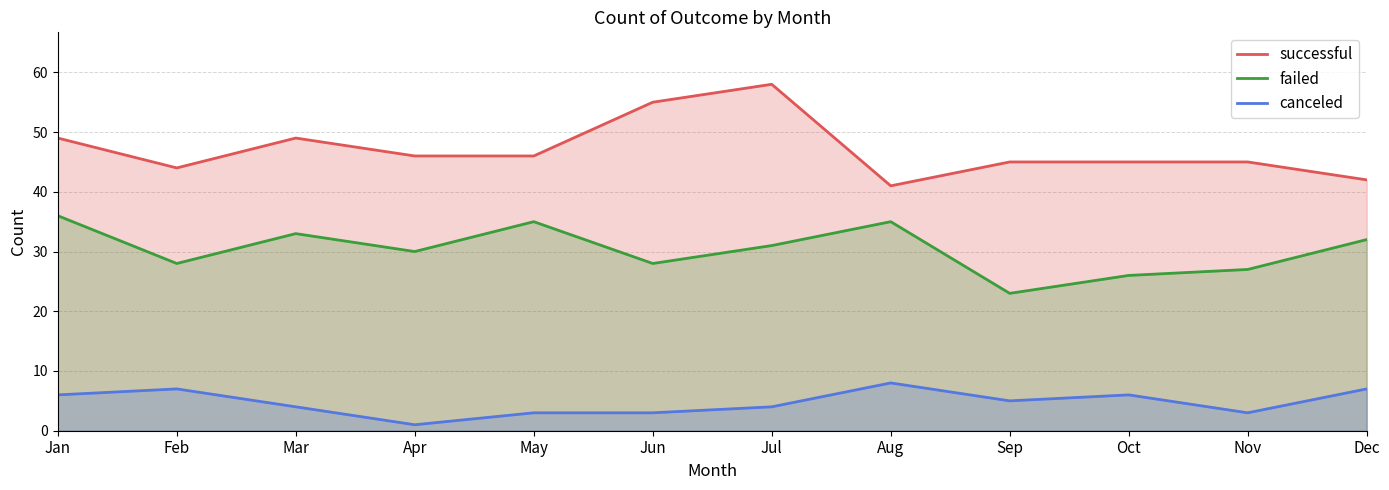

True or false: successful and canceled cross at least once.

False